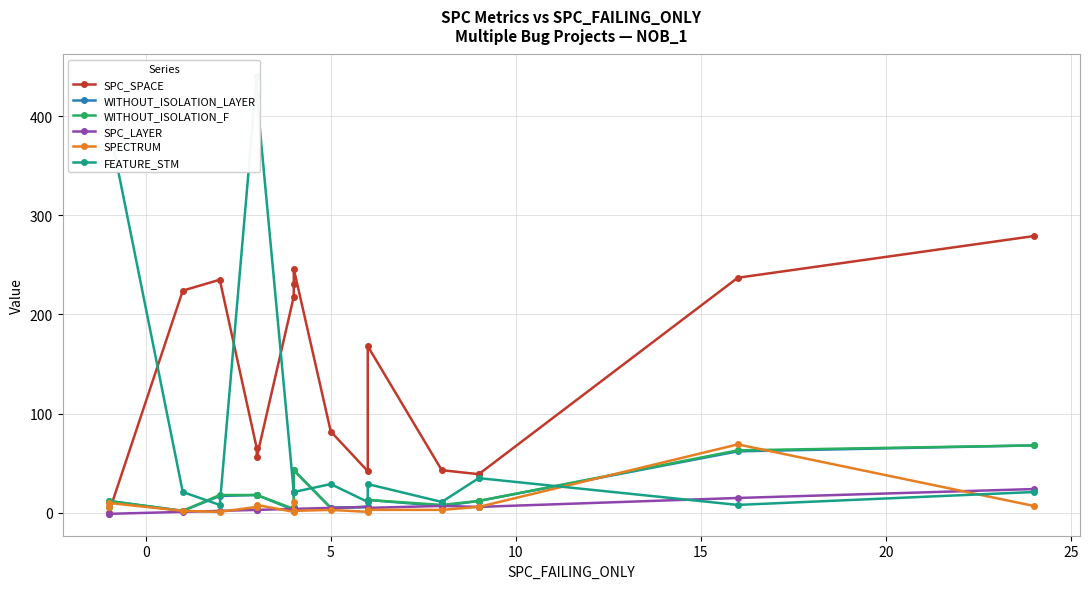

What is the label of the 15th point from the right?

5